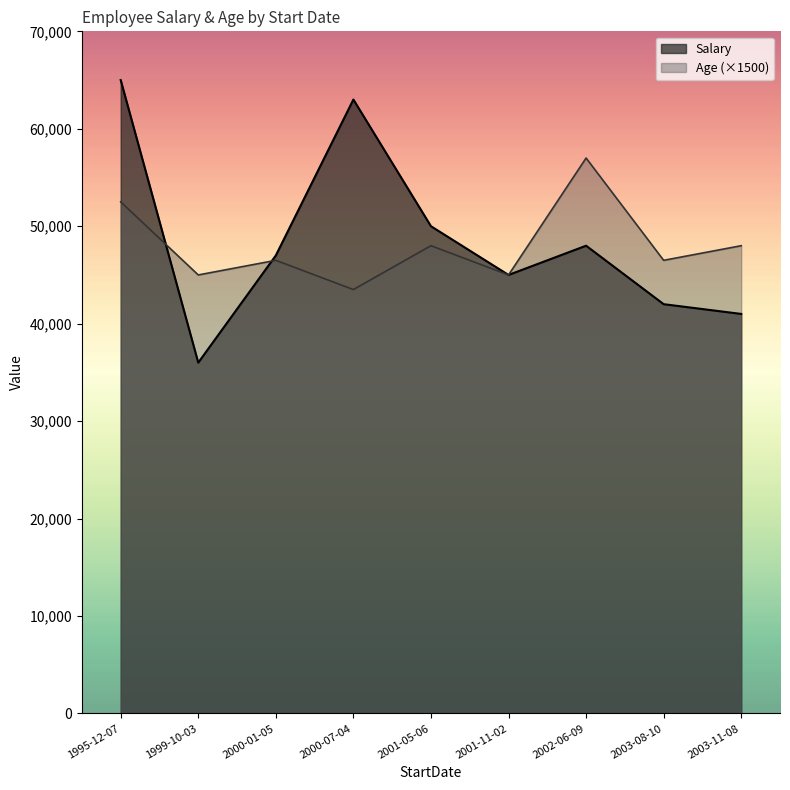

Where is the first local maximum for Salary?

2000-07-04